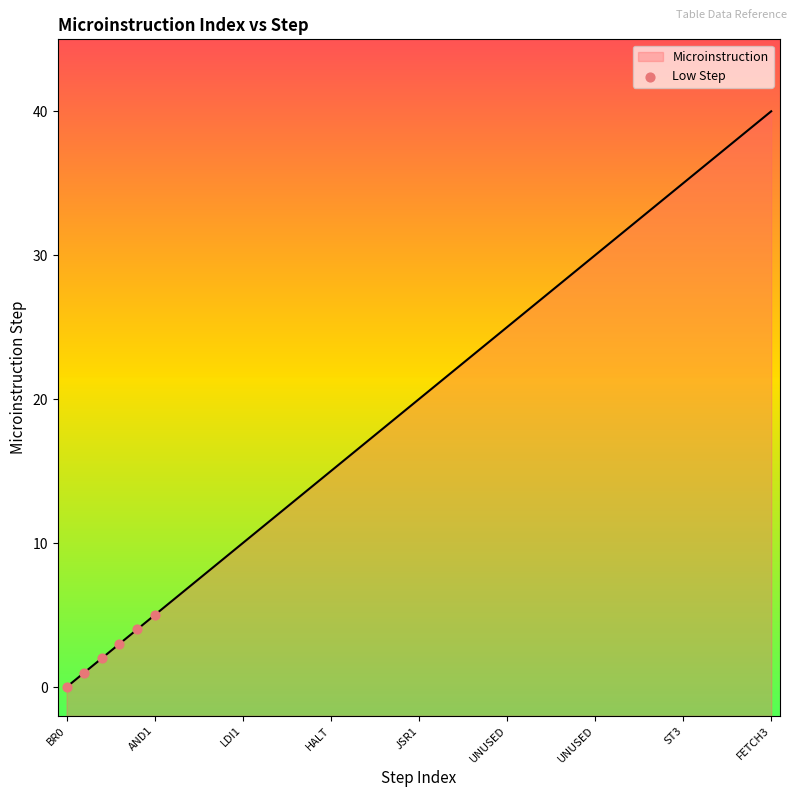

What is the ratio of the value at AND1 to the value at HALT?

0.3